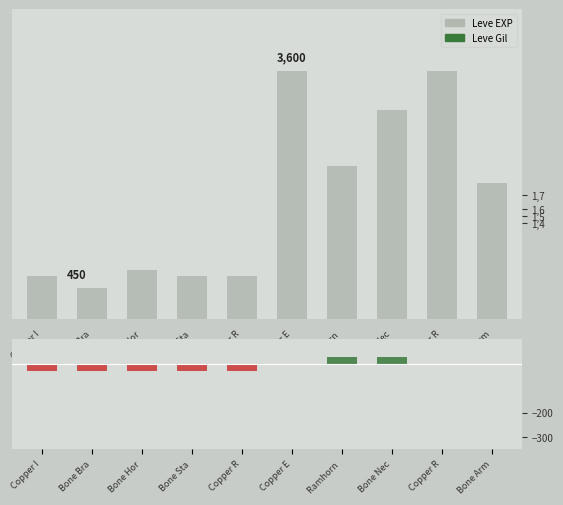

How many groups of bars are there?

10